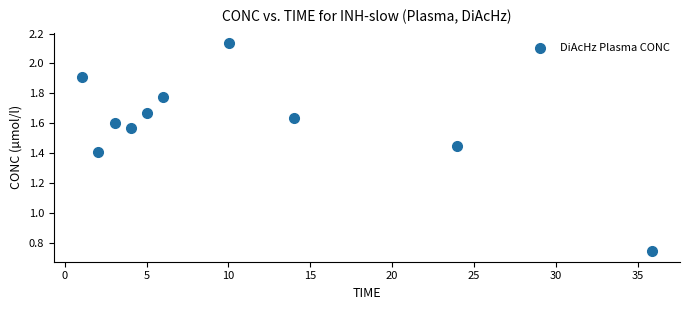

What is the average X value?

10.5